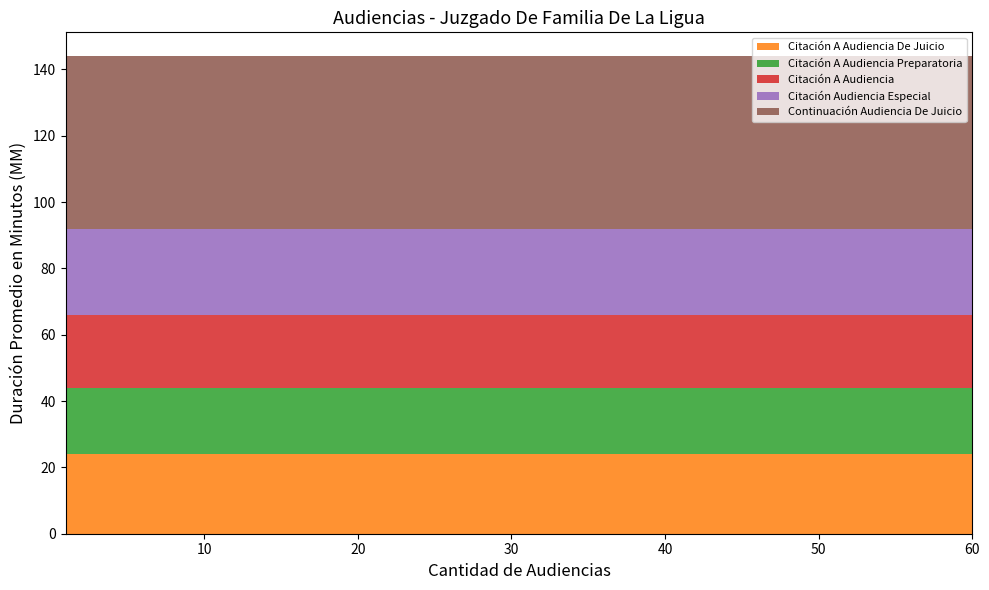

Reading right to left, transcribe all the data shown in this chart.

Citación A Audiencia De Juicio: 4	2018	24
Citación A Audiencia Preparatoria: 4	2018	20
Citación A Audiencia: 4	2018	22
Citación Audiencia Especial: 4	2018	26
Continuación Audiencia De Juicio: 4	2018	52